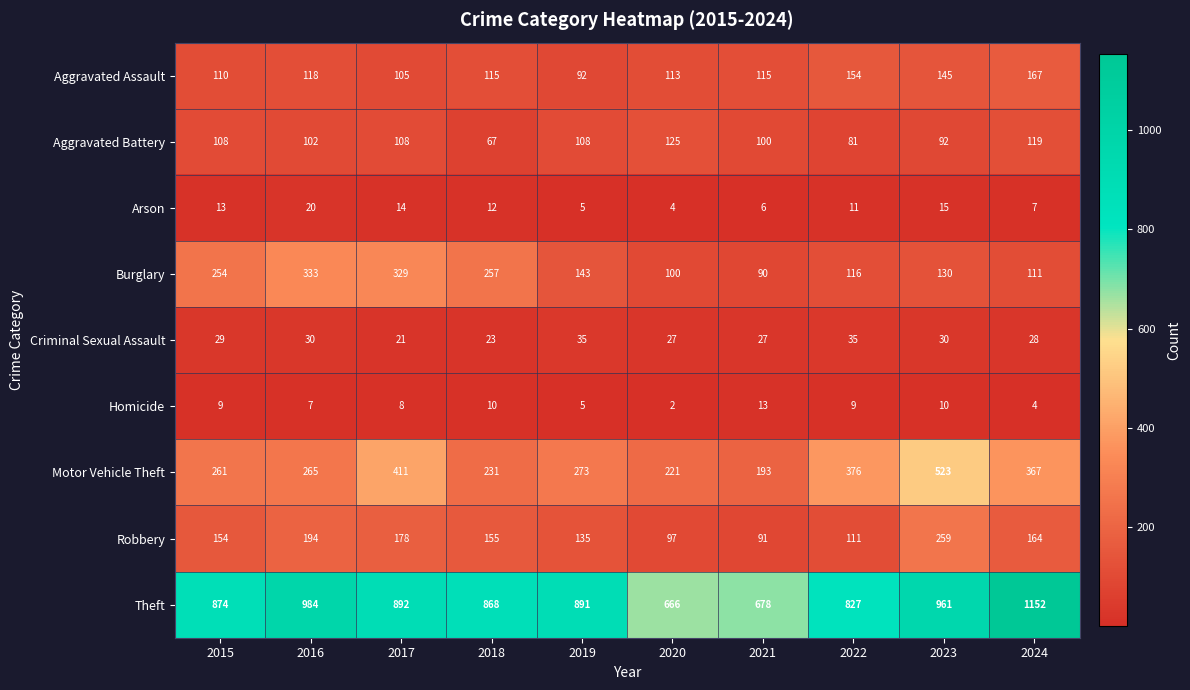

Rank the series by their maximum value, from highest to lowest.

Theft, Motor Vehicle Theft, Burglary, Robbery, Aggravated Assault, Aggravated Battery, Criminal Sexual Assault, Arson, Homicide